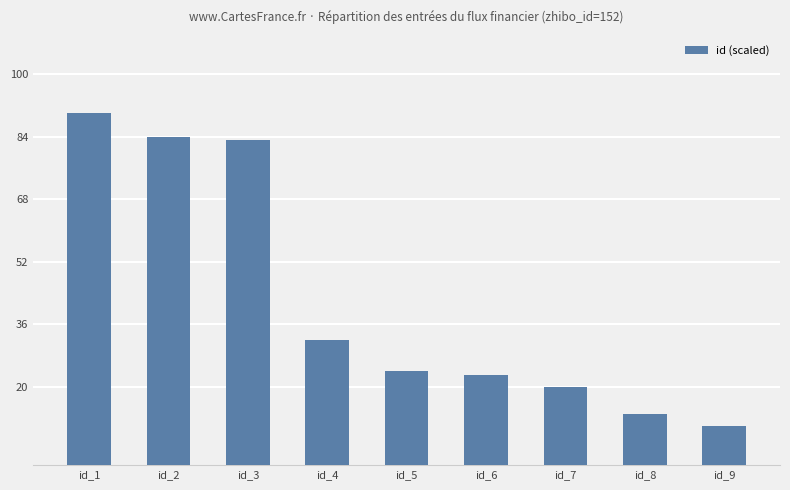

What is the sum of the values at id_1 and id_2?

174